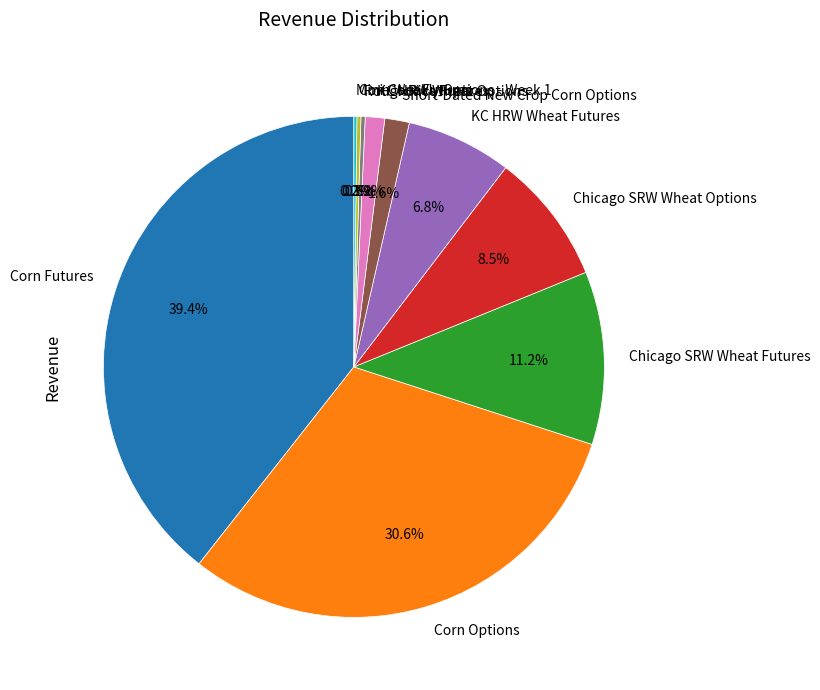

Which has a higher value, Chicago SRW Wheat Futures or KC HRW Wheat Futures?

Chicago SRW Wheat Futures